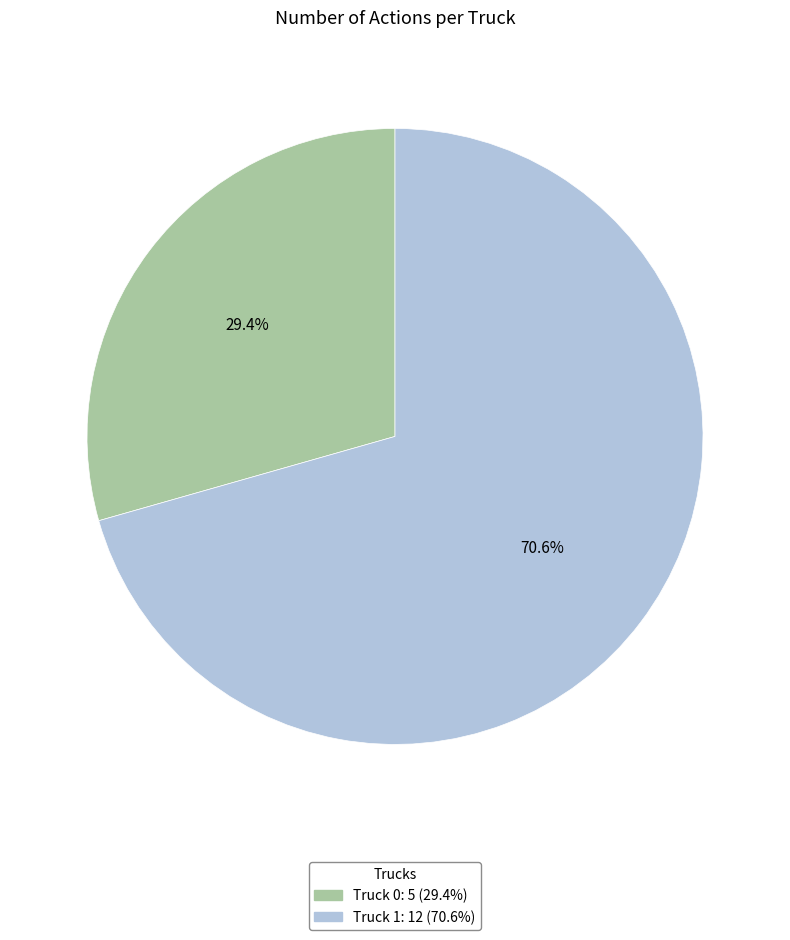

To the nearest percent, what is the difference between the Truck 1 and Truck 0 slice percentages?

41%